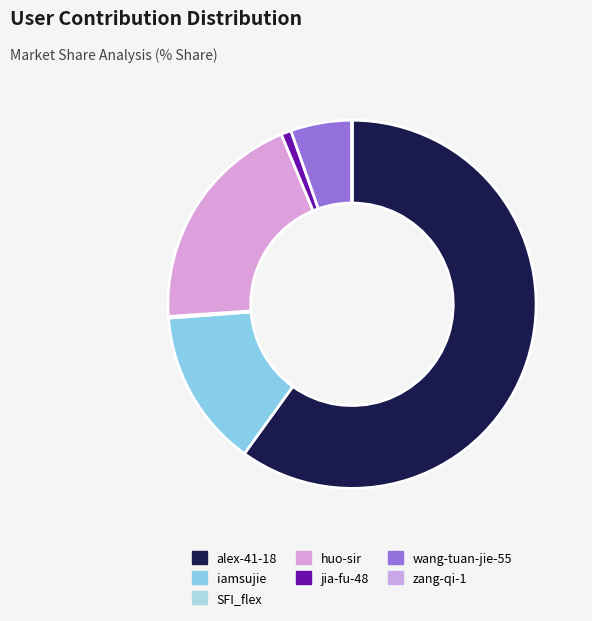

To the nearest percent, what portion does wang-tuan-jie-55 represent?

5%